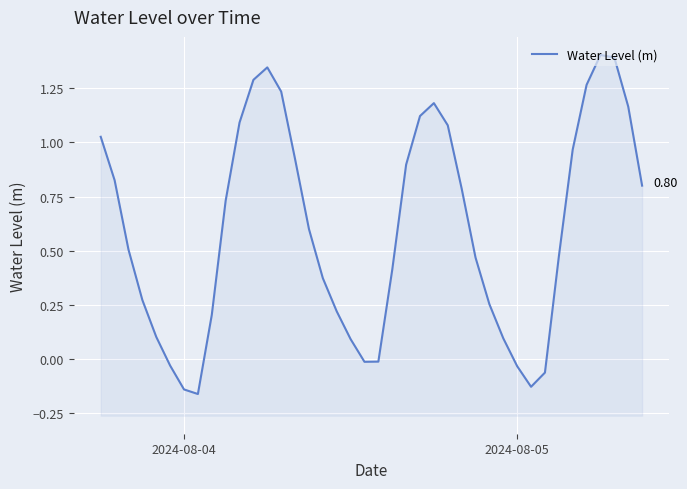

The value at 4 is 0.1. True or false?

False